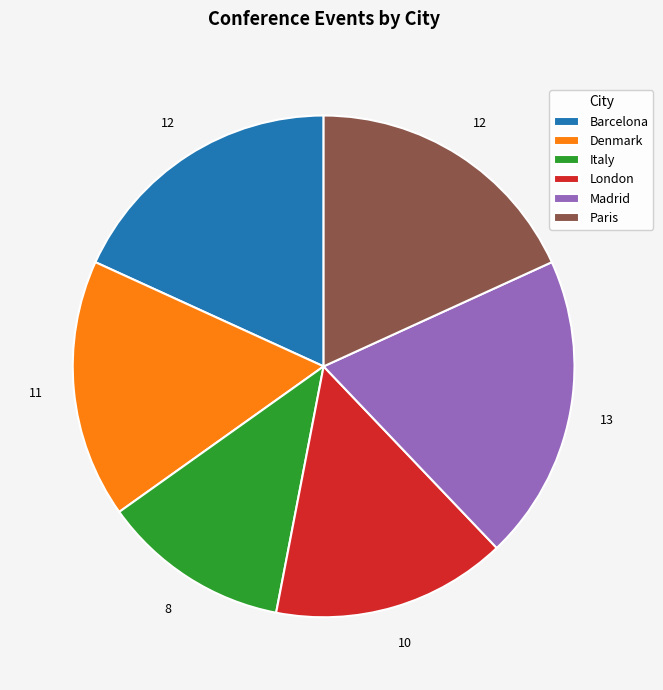

Approximately how many times larger is the value at Italy compared to London?

0.8